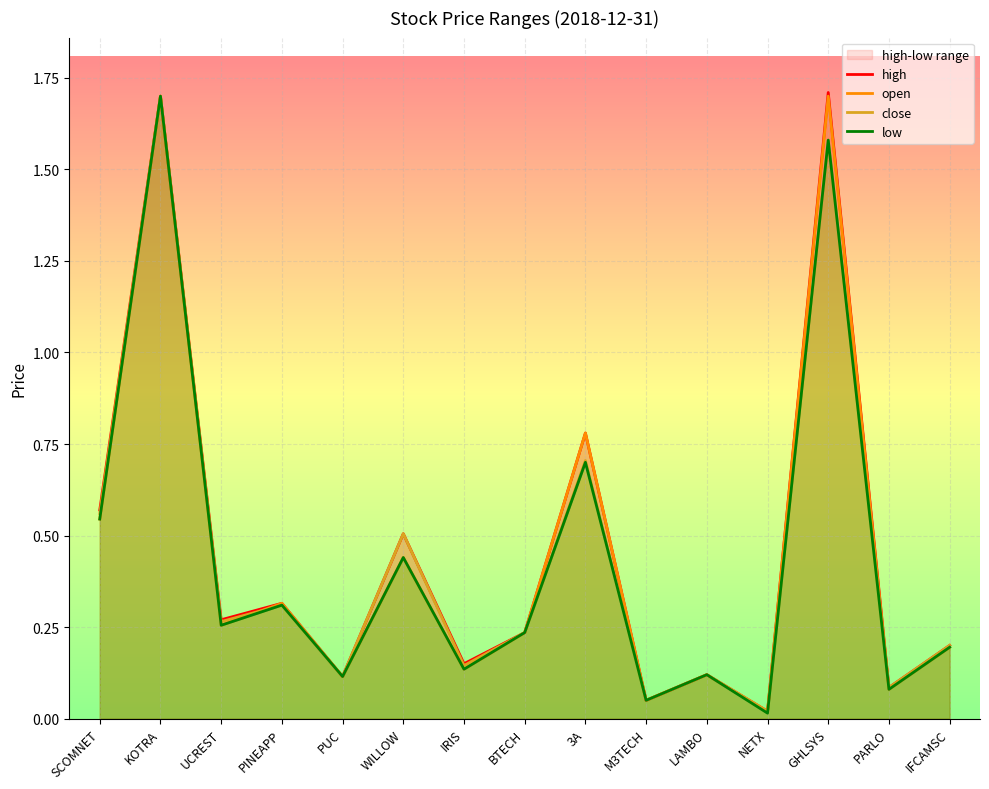

What is the label of the 12th point from the left?

NETX